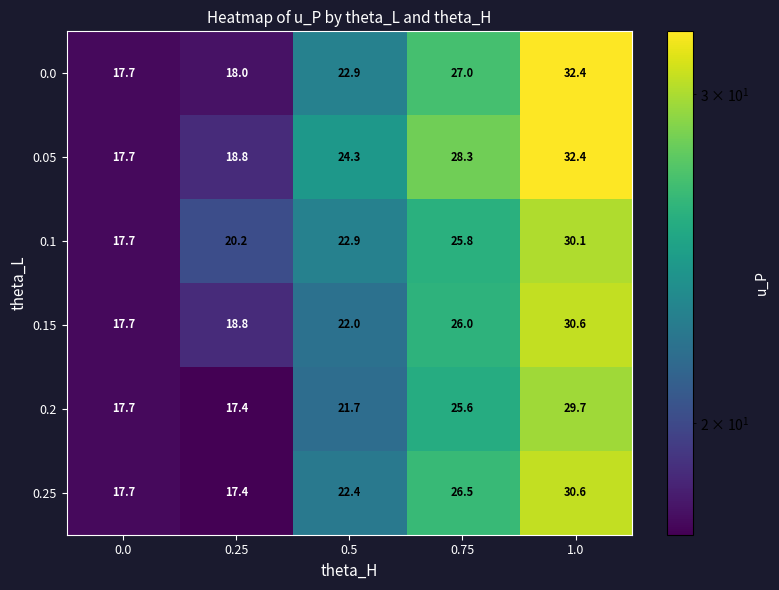

Which series has the largest total across all categories?

0.05